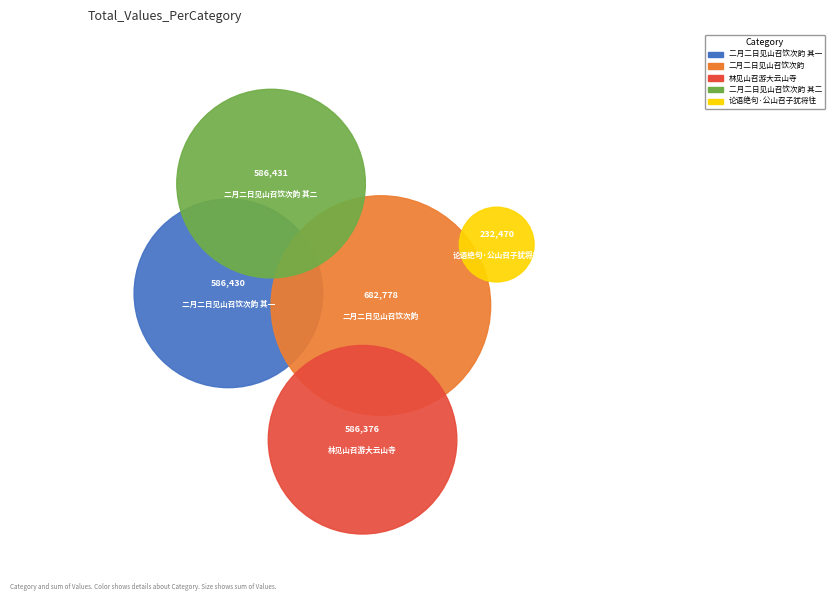

What is the change in value from 二月二日见山召饮次韵 to 二月二日见山召饮次韵 其二?

-96347